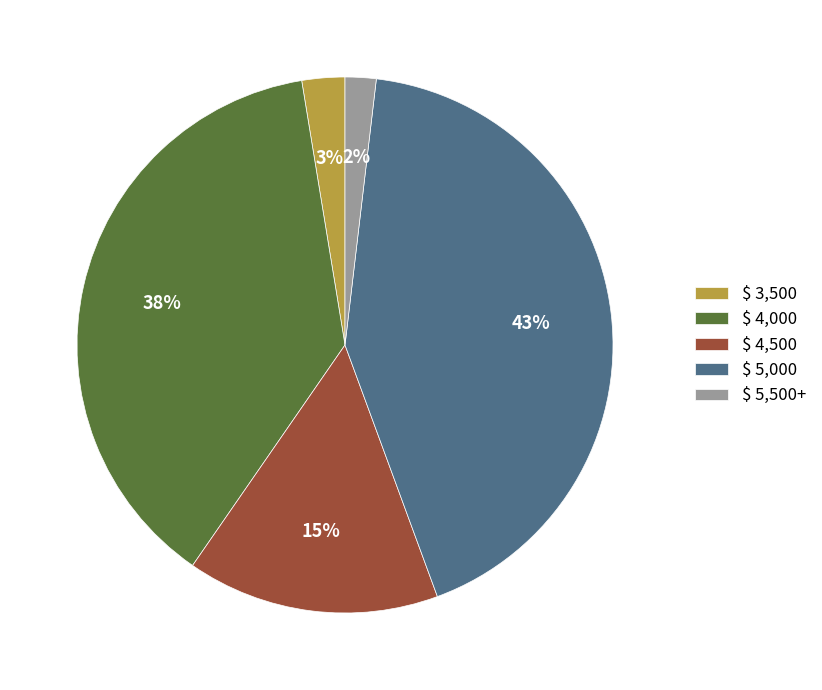

To the nearest percent, what is the average slice percentage?

20%